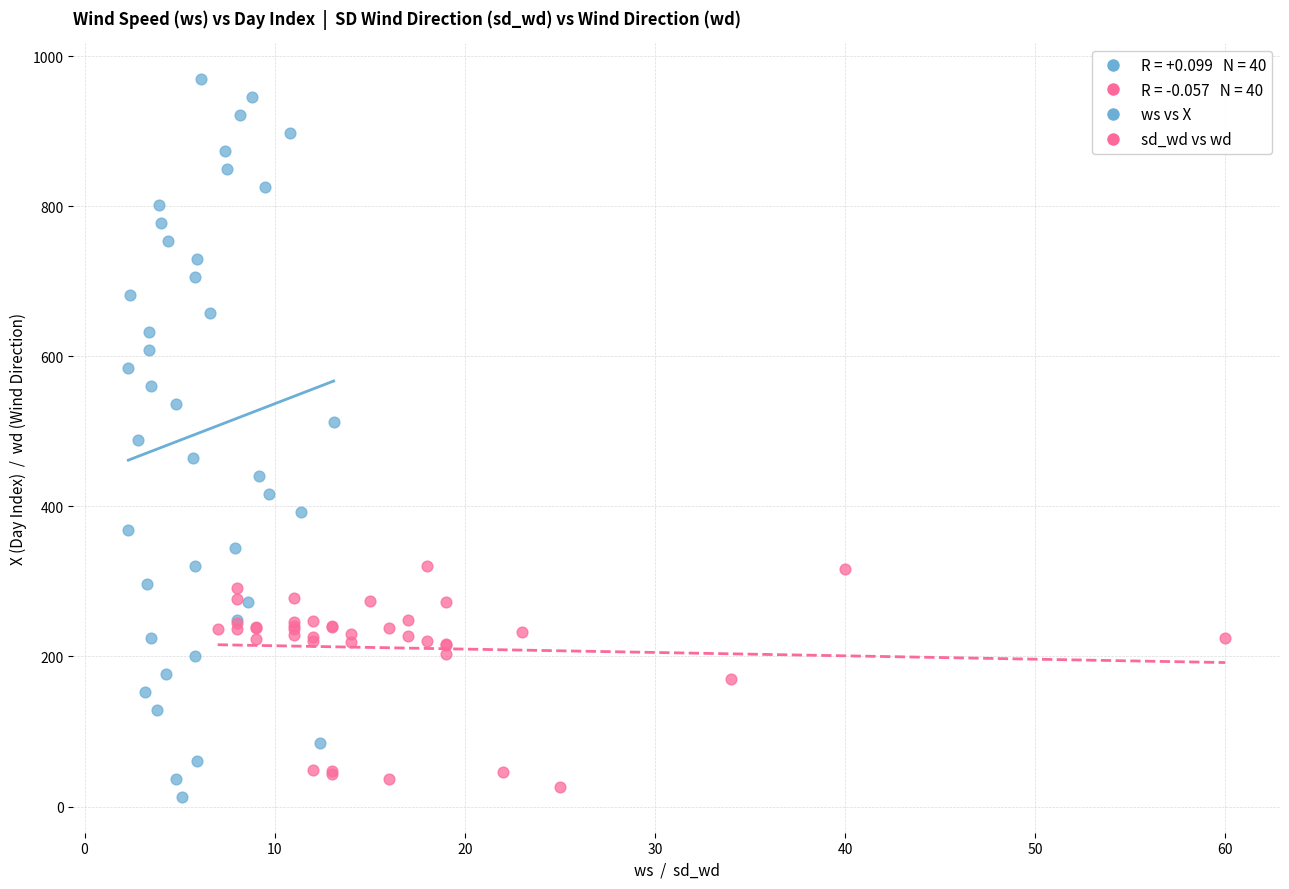

Which series contains the highest Y value?

ws vs X